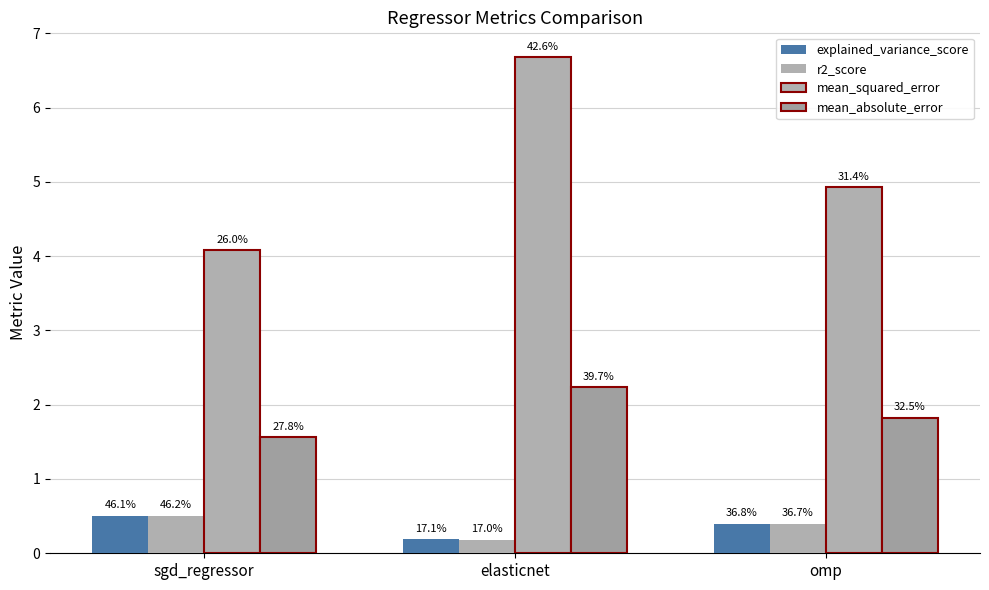

Between omp and sgd_regressor, which is larger?

sgd_regressor